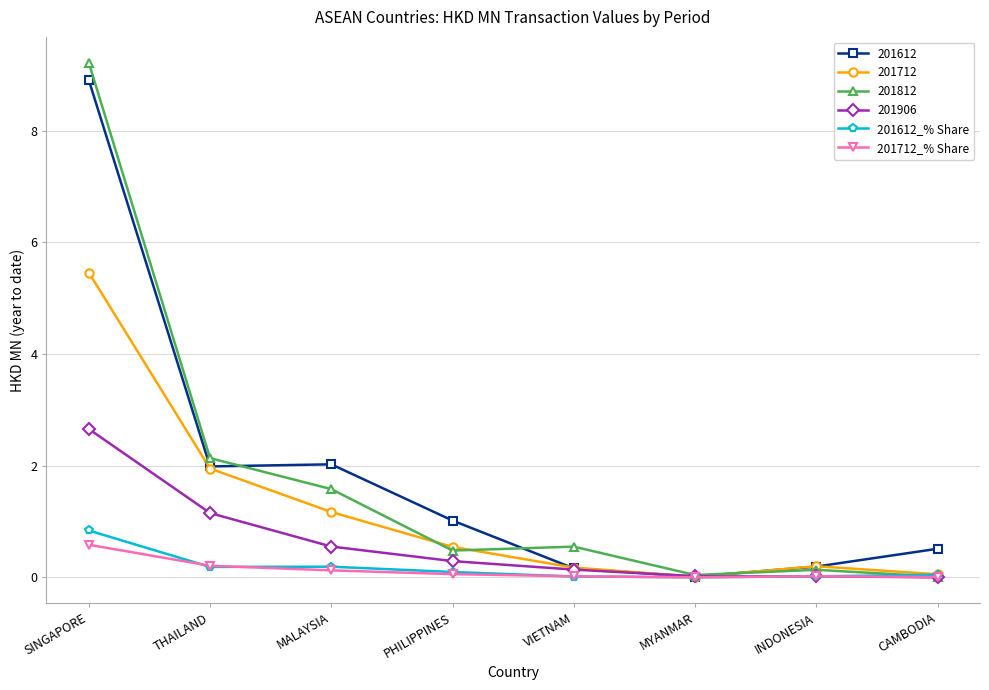

What is the average value of the 201612_% Share series?

0.2